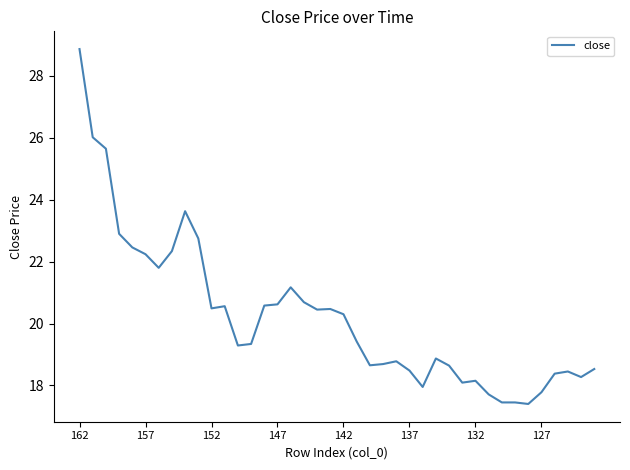

What is the greatest value displayed?

28.9